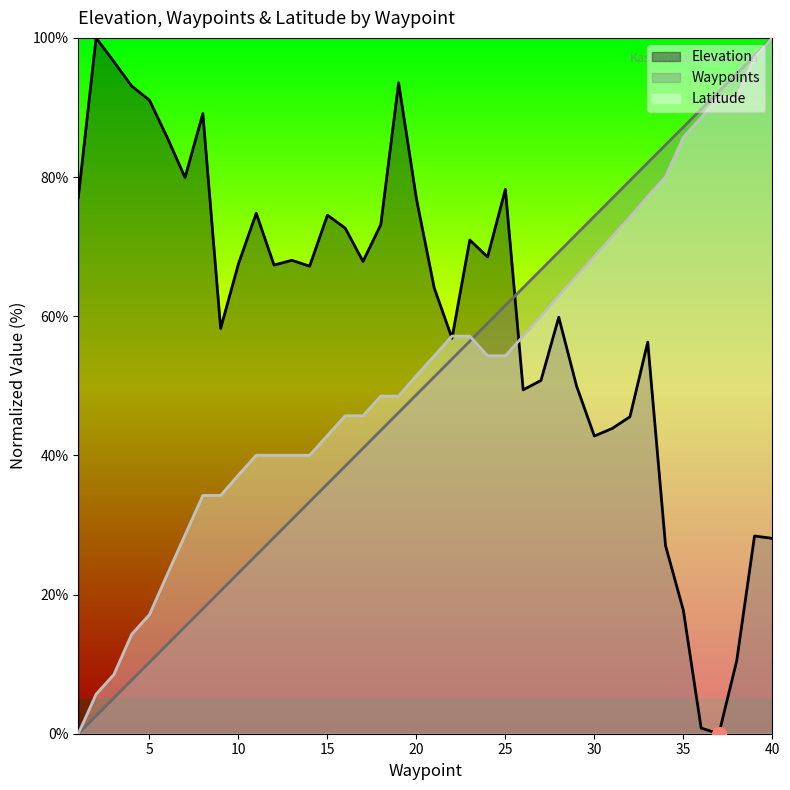

List the series in order of their peak value, lowest first.

Elevation, Waypoints, Latitude